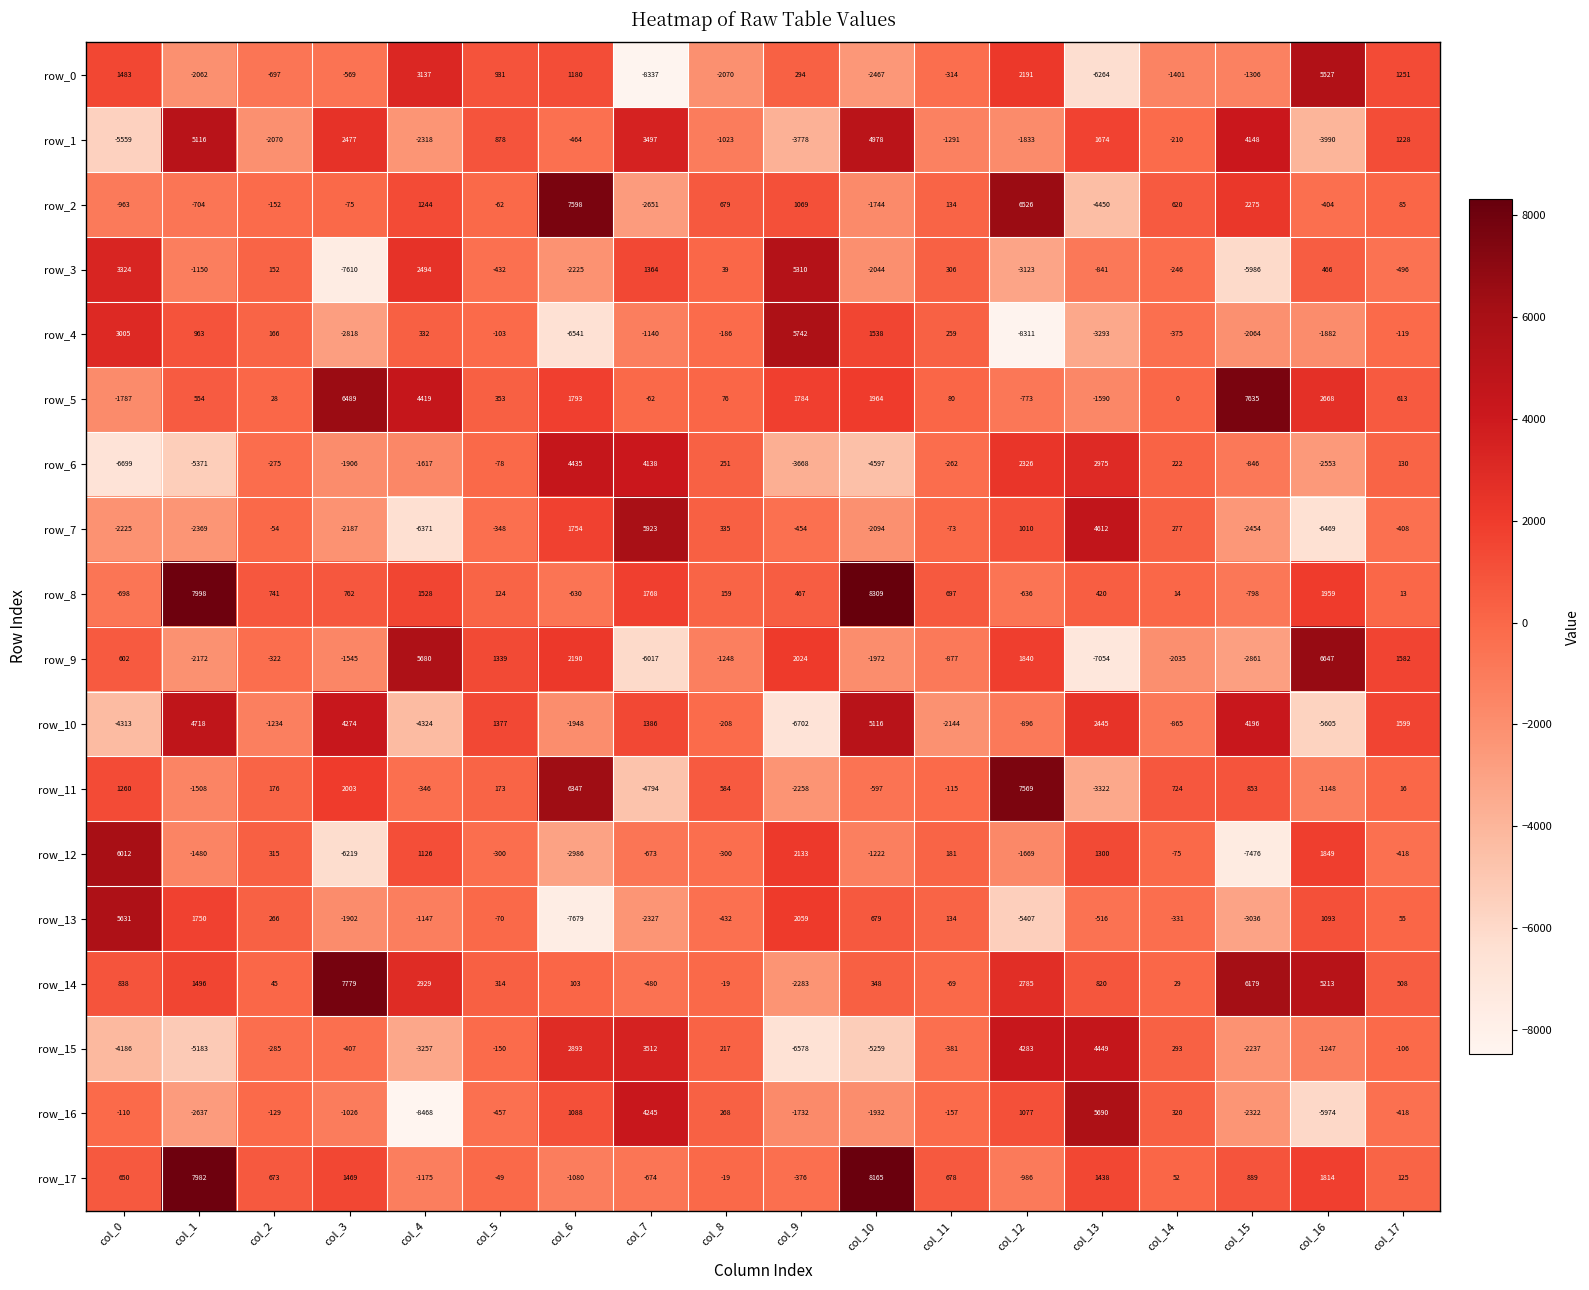

At which category does the chart reach its peak across all series?

col_10